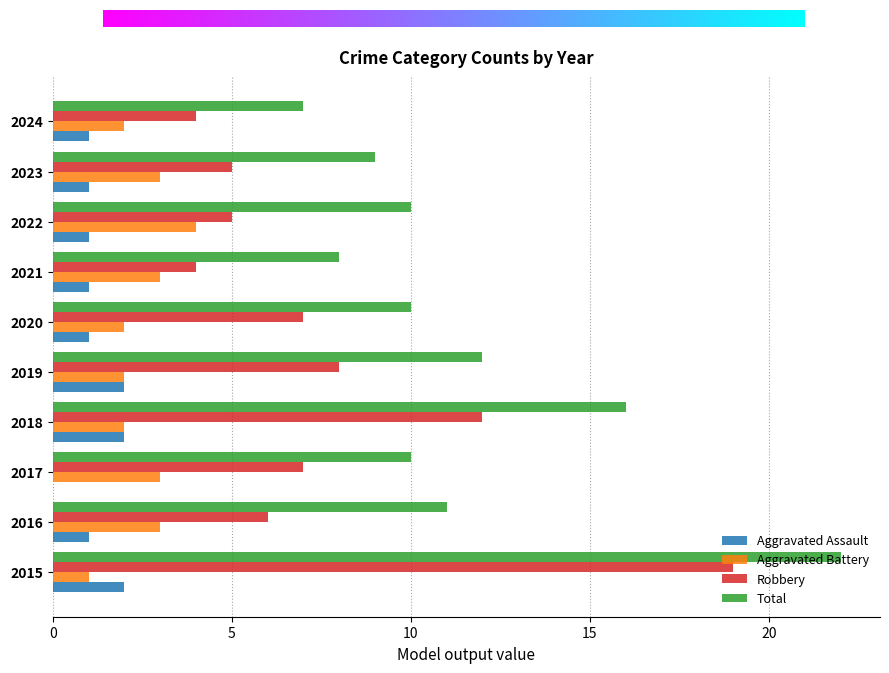

True or false: Aggravated Assault has a value of -1 at 2017.

False